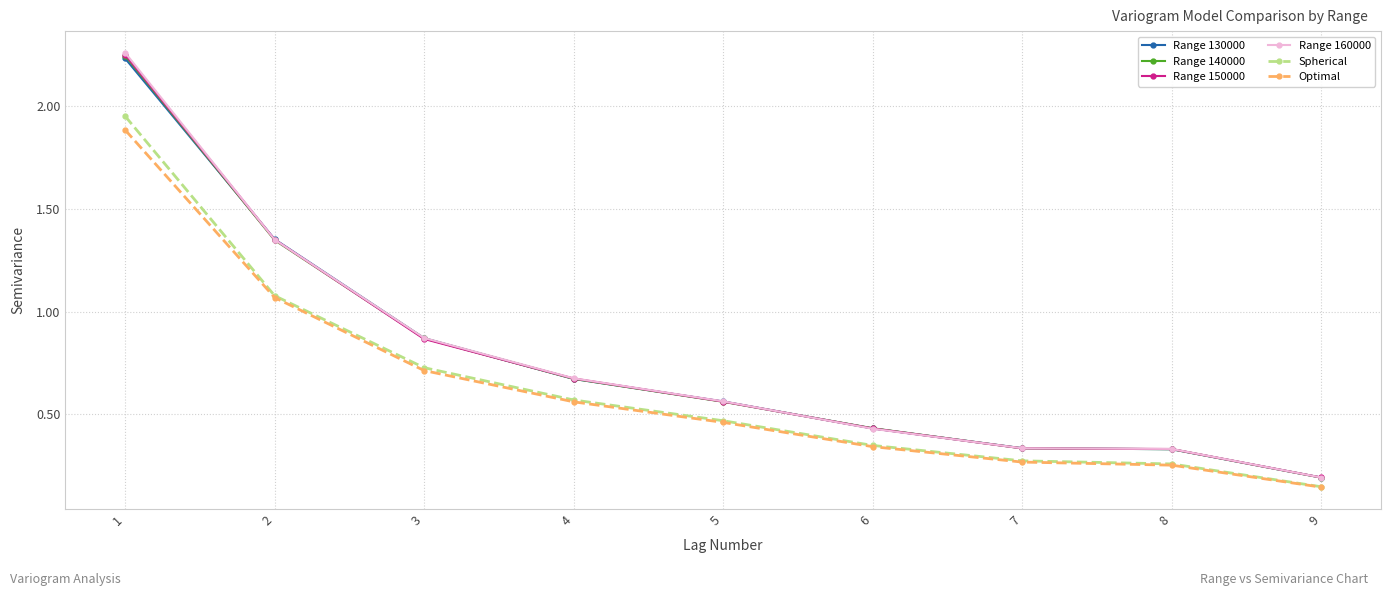

True or false: Range 140000 has a value of 0.7 at 6.

False